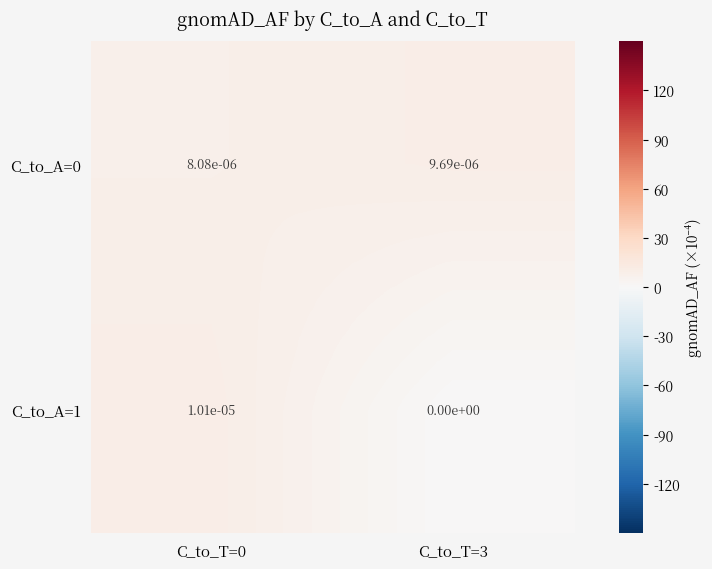

True or false: C_to_A=0 has a value of 0.0 at C_to_T=3.

True